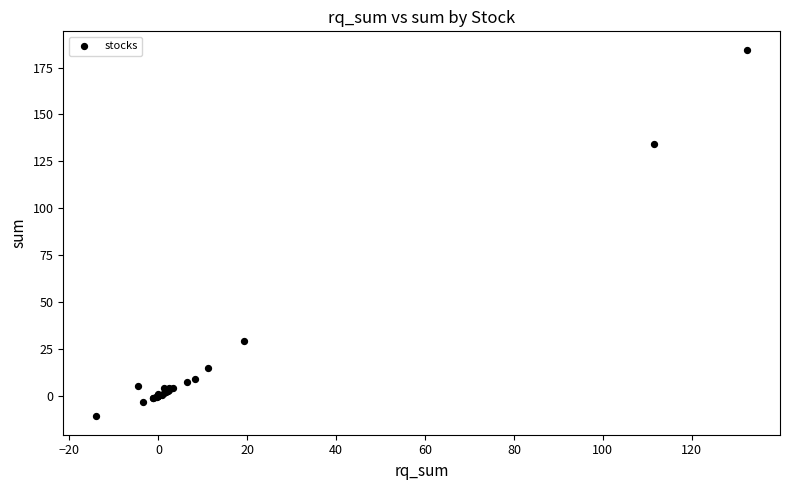

What Y value in the scatter plot is closest to 86?

134.2